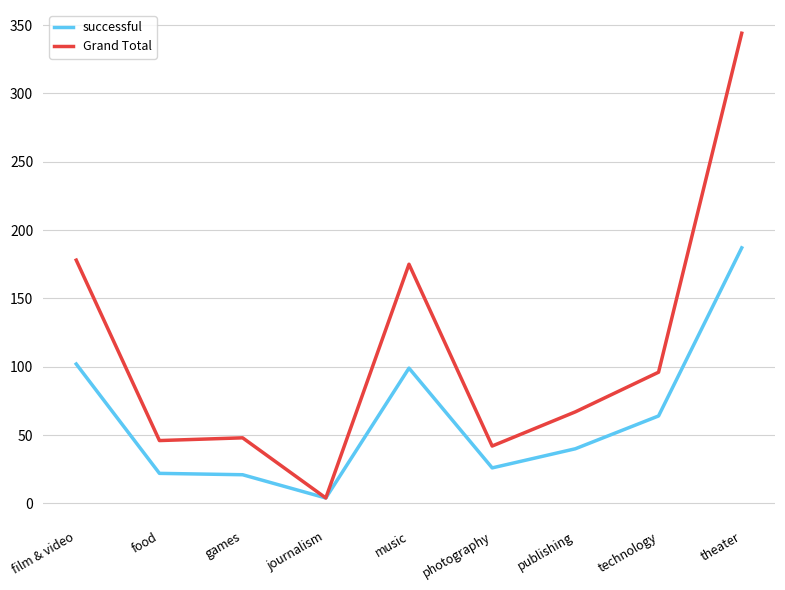

At how many categories does at least one series exceed 343?

1